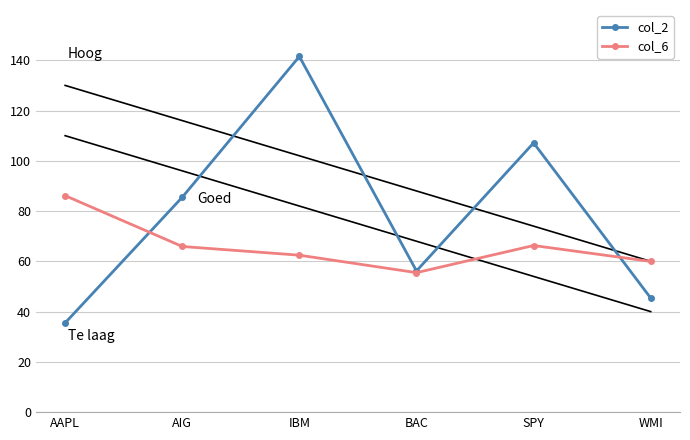

Rank the series by their average value, from highest to lowest.

col_2, col_6